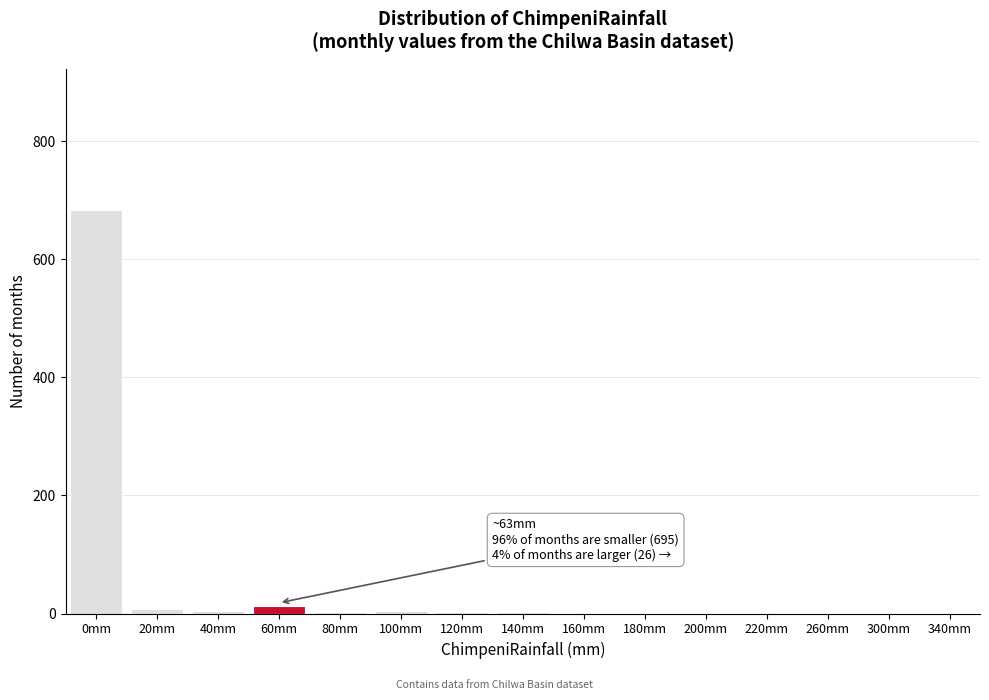

What is the sum of all values?

721